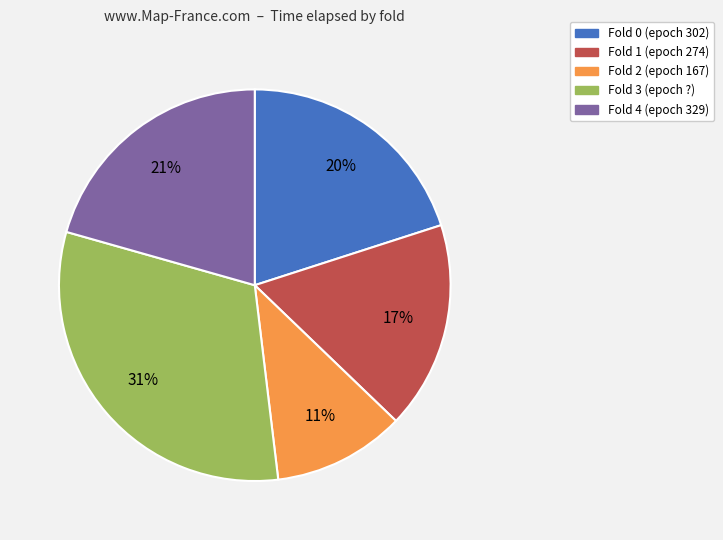

Combined, do Fold 2 (epoch 167) and Fold 1 (epoch 274) account for over 50%?

No